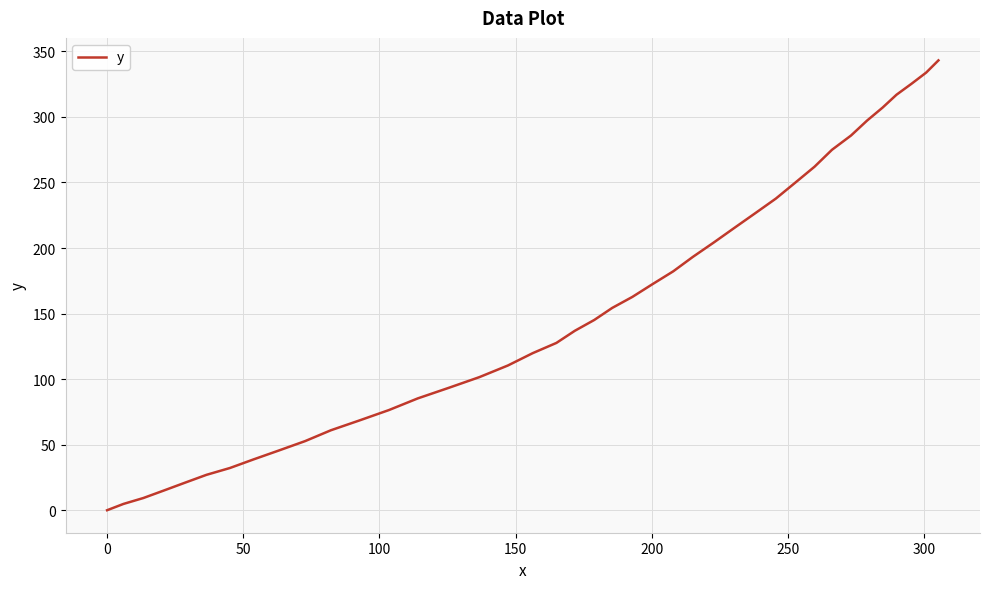

What is the difference between the maximum and minimum values?

343.1